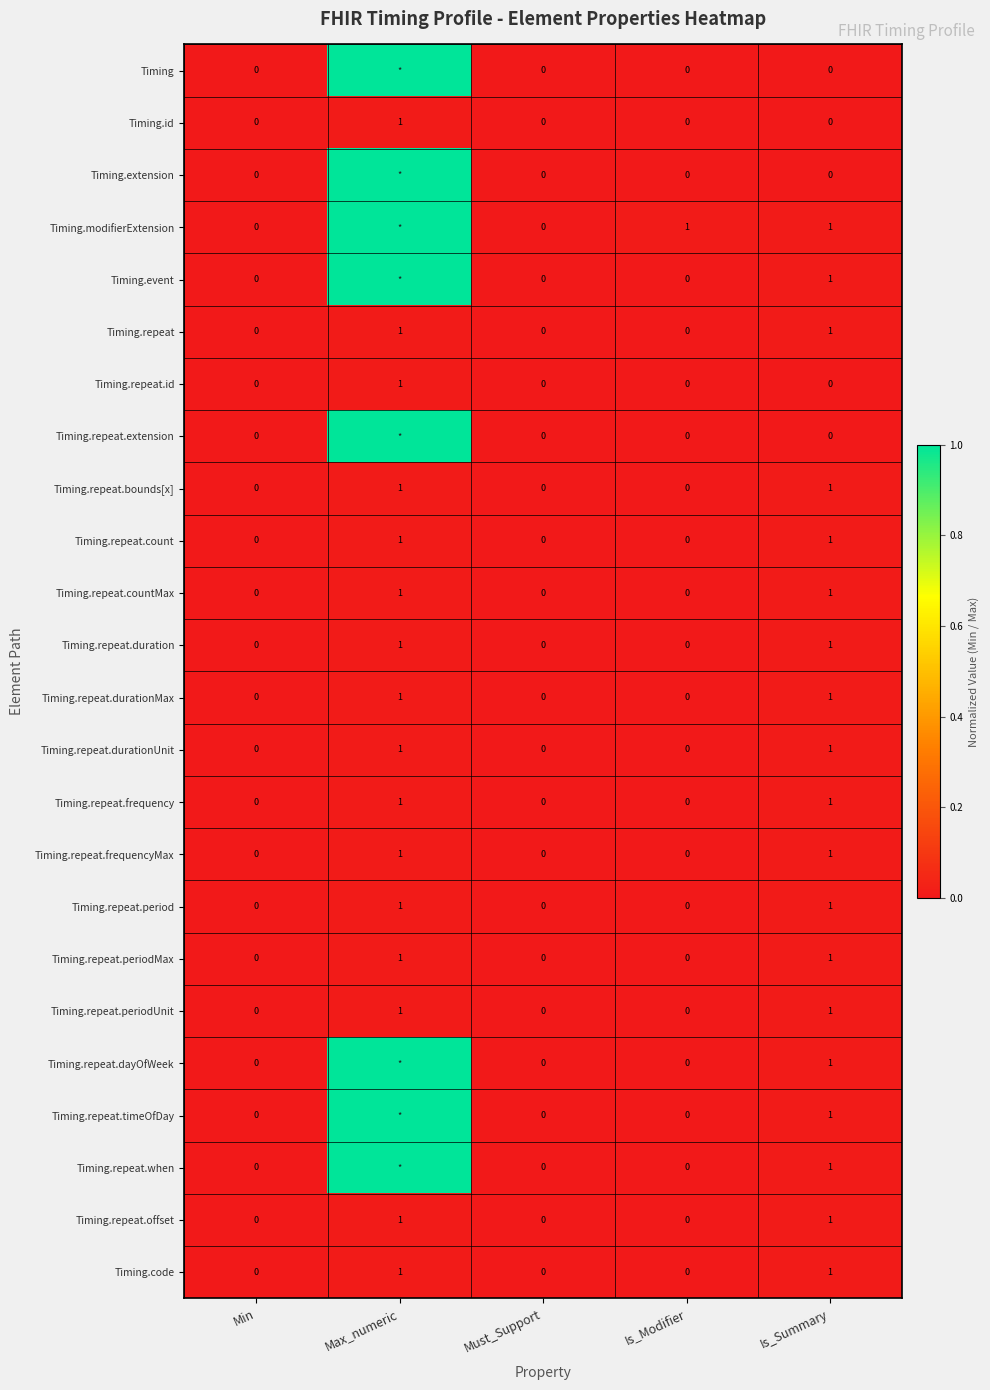

Is it true that Timing.repeat.countMax equals 0.0 at Min?

True